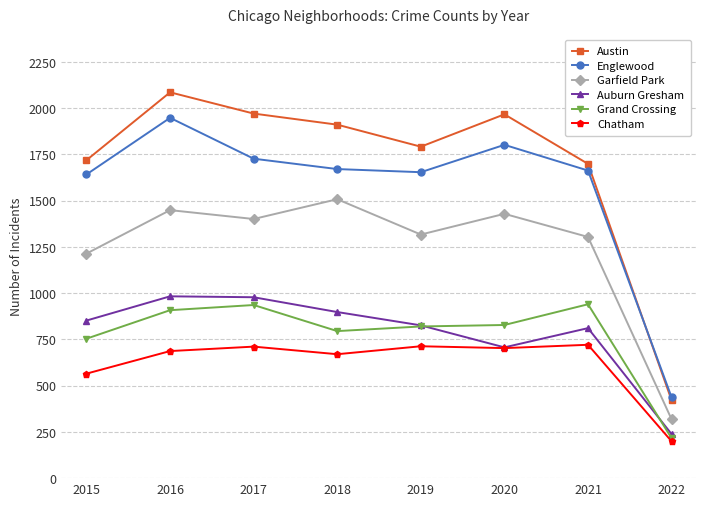

Which series changed the most between 2015 and 2020?

Austin